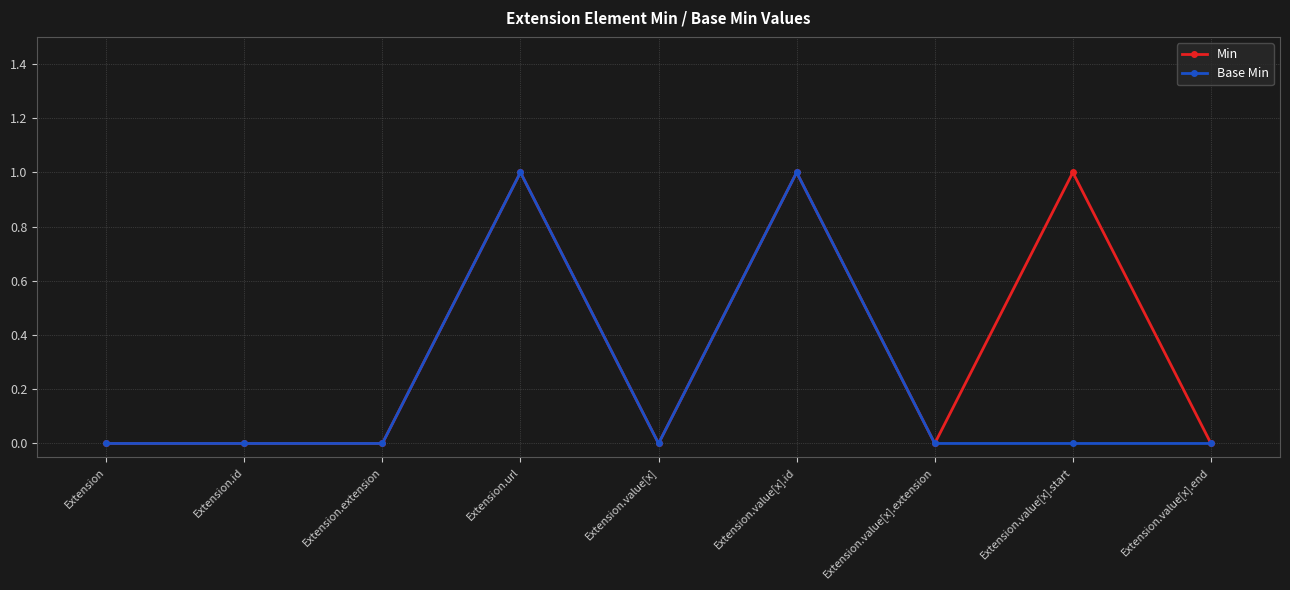

The Min series shows 0 at Extension.value[x]. True or false?

True